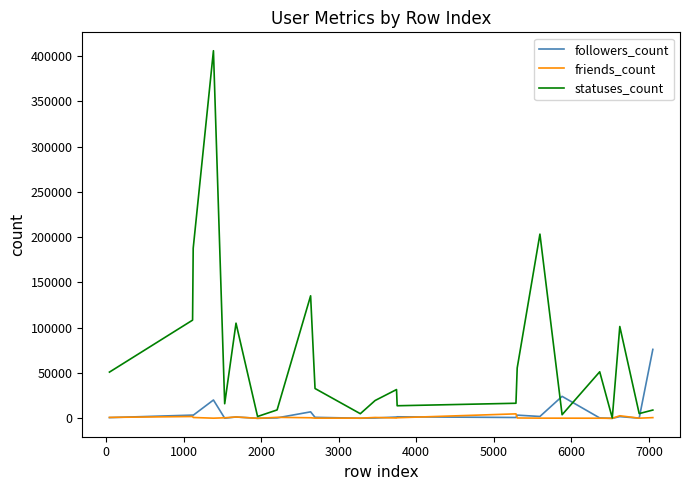

Rank the series by their maximum value, from highest to lowest.

statuses_count, followers_count, friends_count